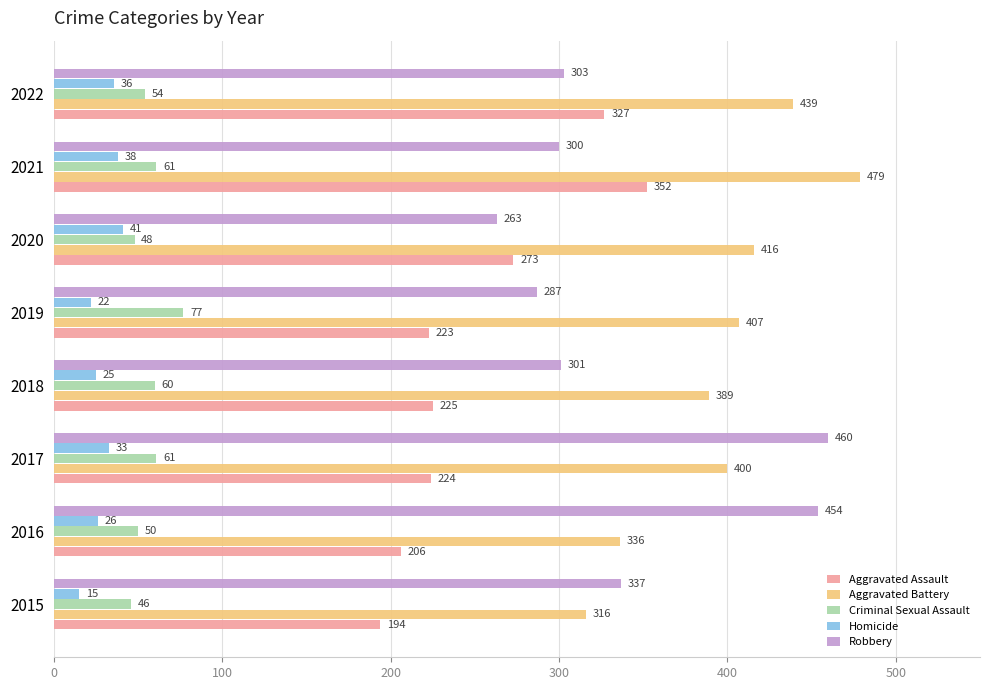

What is the difference between the maximum and second lowest values in the Aggravated Battery series?

143